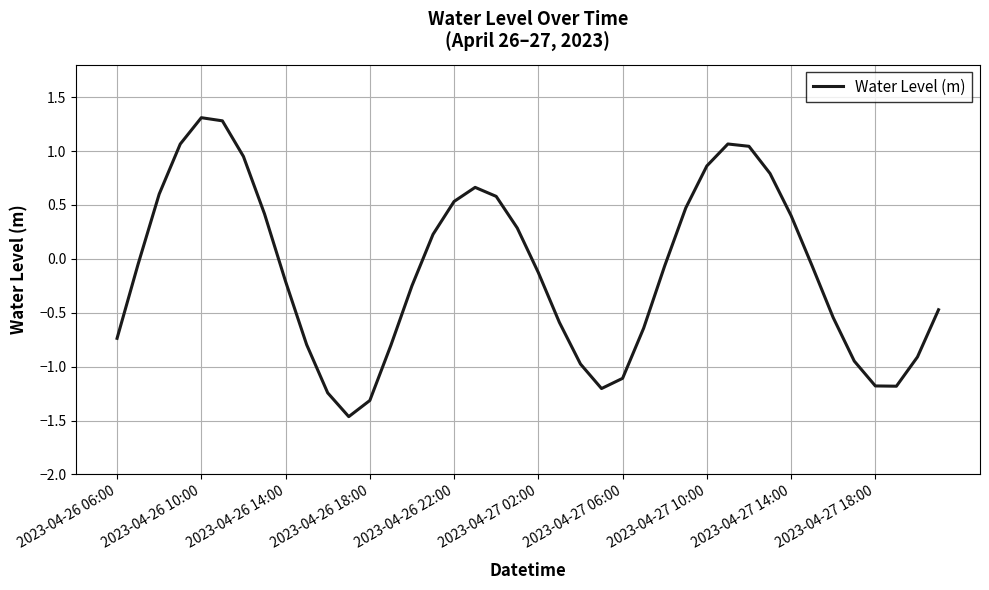

What is the maximum value shown in the chart?

1.3